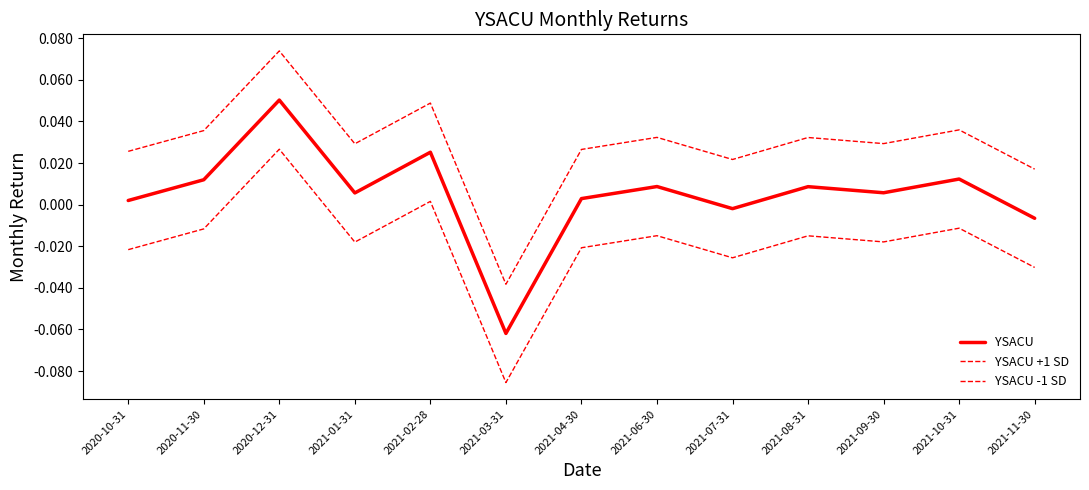

Does the chart display data point markers on the line(s)?

No